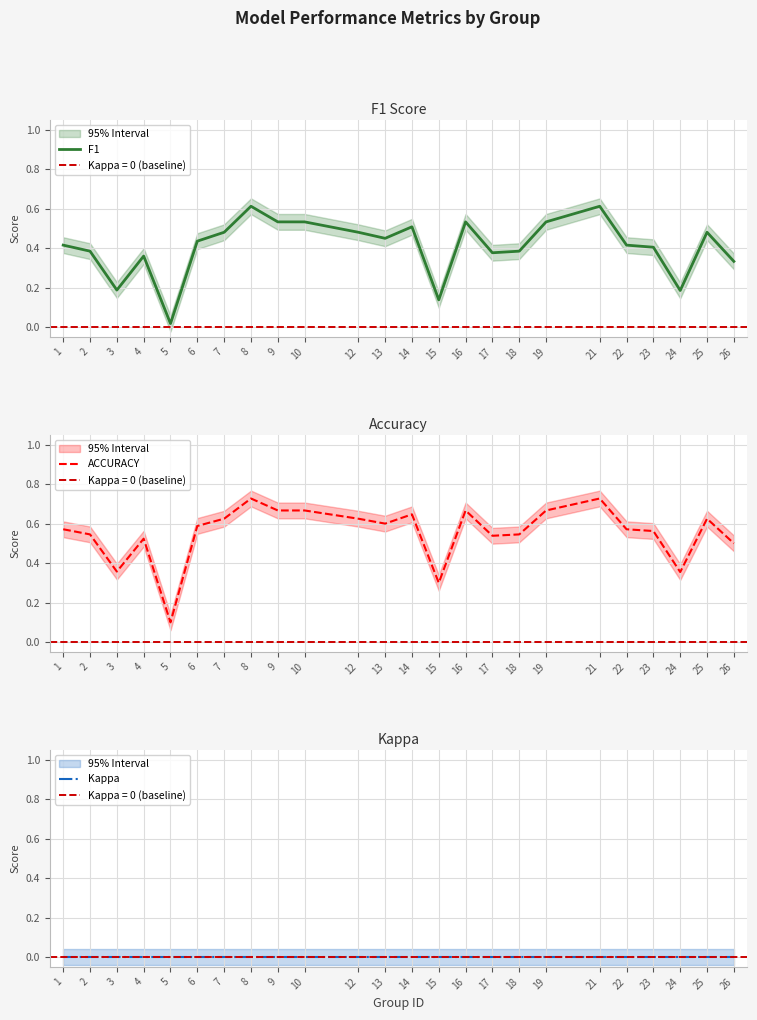

At how many categories does at least one series exceed 0?

24